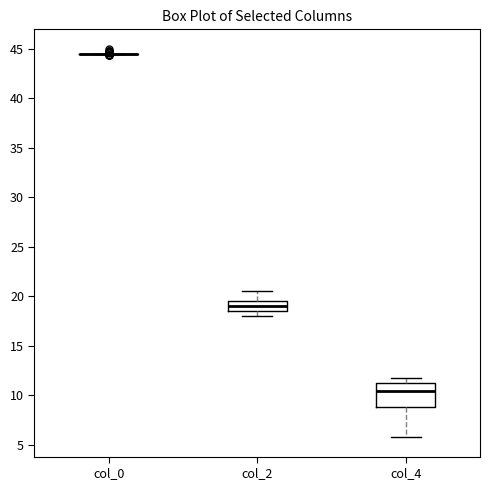

Reading left to right, transcribe this box plot: for each box, give where its median line is, the range the box spans, and where its two whiskers end, as read against the y-axis. The values are not printed on the chart, so give them approximately, as read against the axis.

col_0: box collapsed to a line at 44.5, whiskers 44.5 to 44.5
col_2: median 19.0, box 18.5 to 19.5, whiskers 18.0 to 20.5
col_4: median 10.5, box 9.0 to 11.5, whiskers 6.0 to 12.0